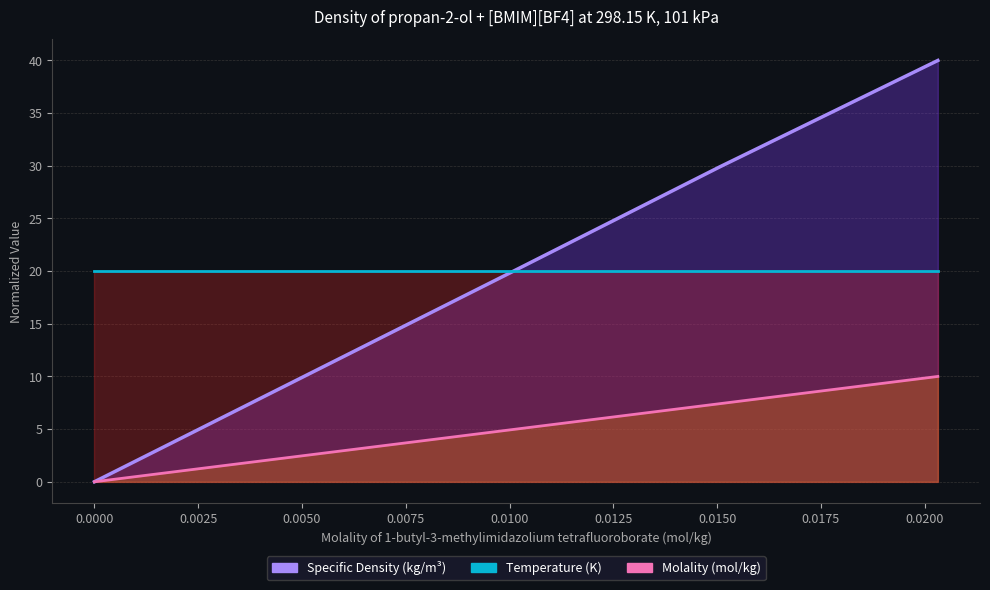

What is the difference between the Specific Density (kg/m³) values at 0 and 0.015061?

29.9